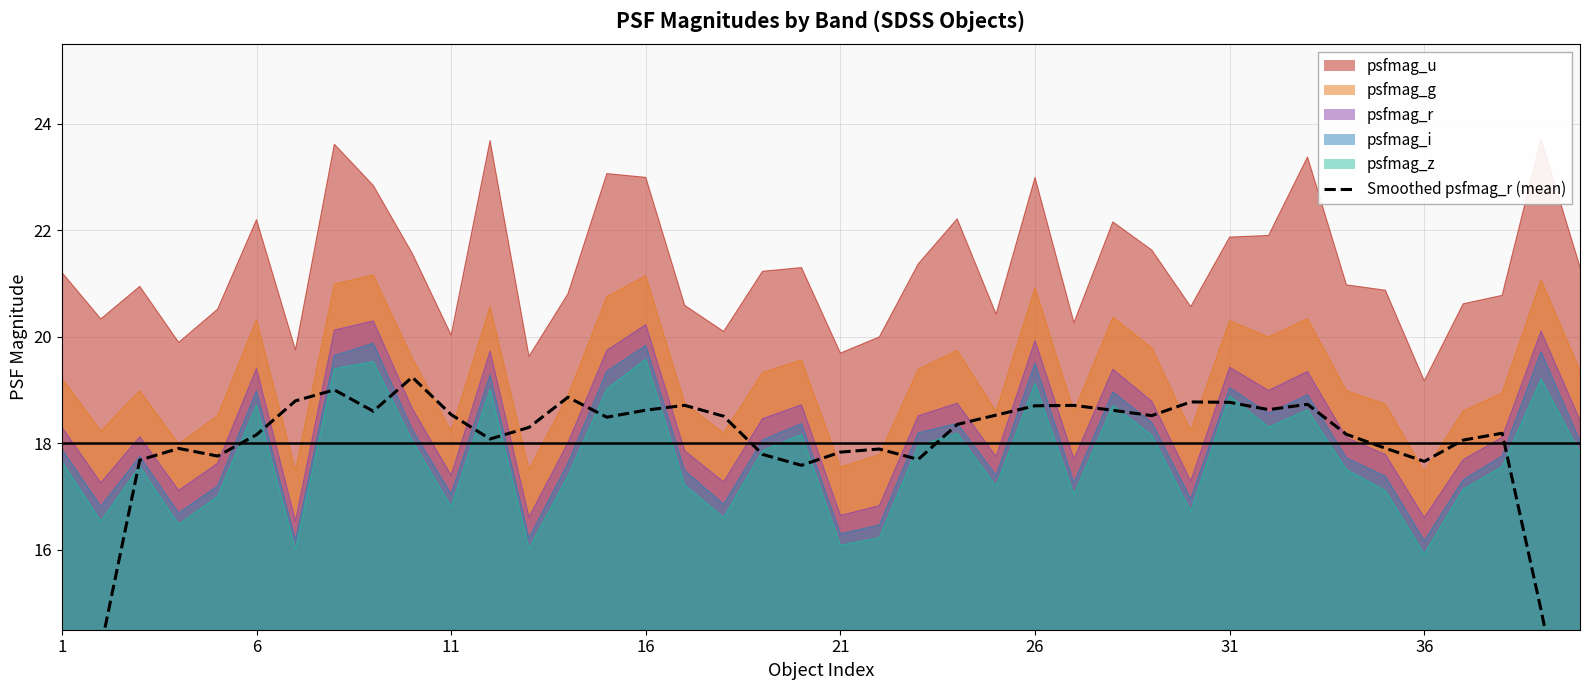

True or false: psfmag_g and psfmag_i intersect in this chart.

False